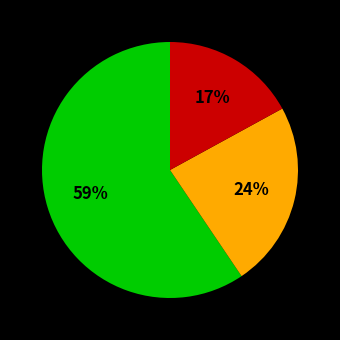

To the nearest percent, what is the average slice percentage?

33%